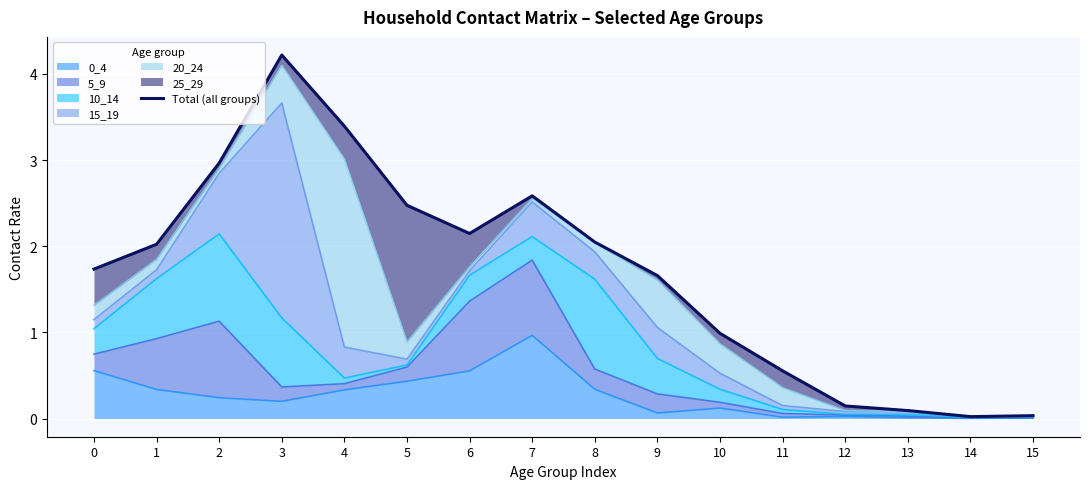

Which category has the lowest value across all series?

14